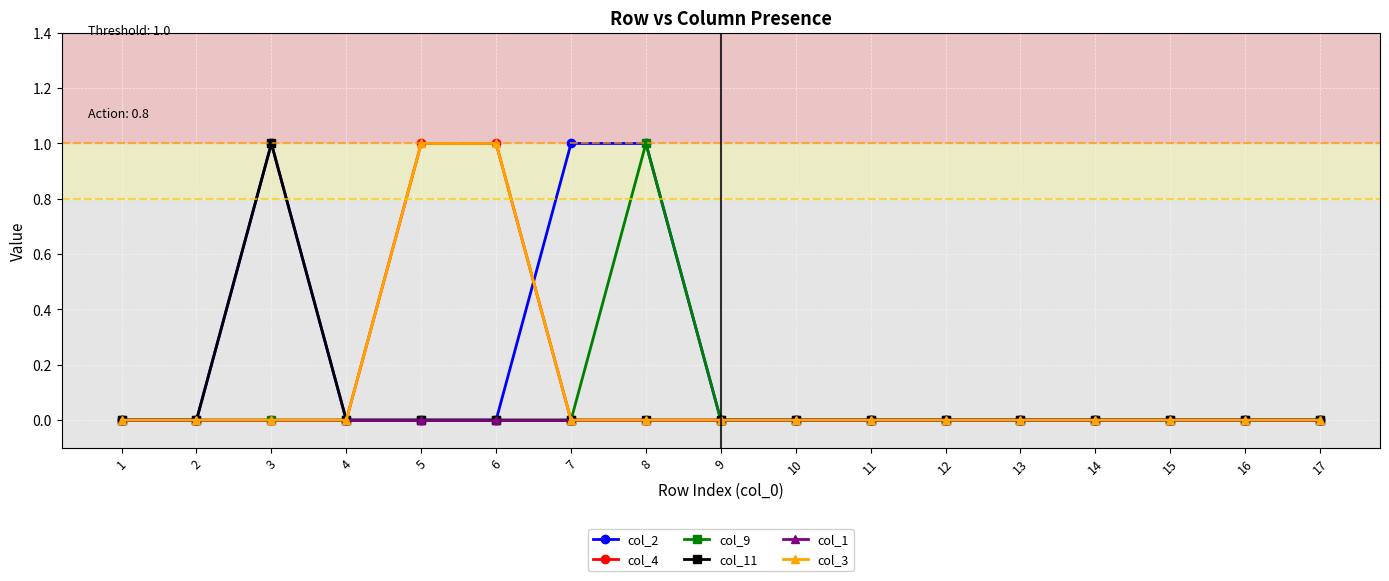

How many lines are shown in the chart?

6